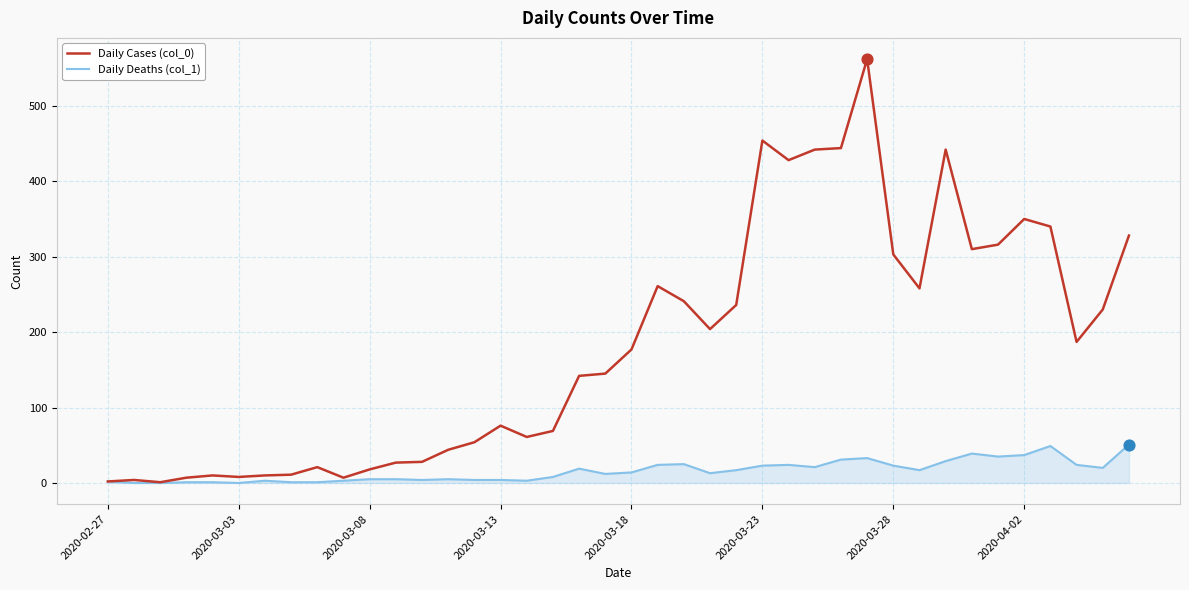

Which series has the largest total across all categories?

Daily Cases (col_0)